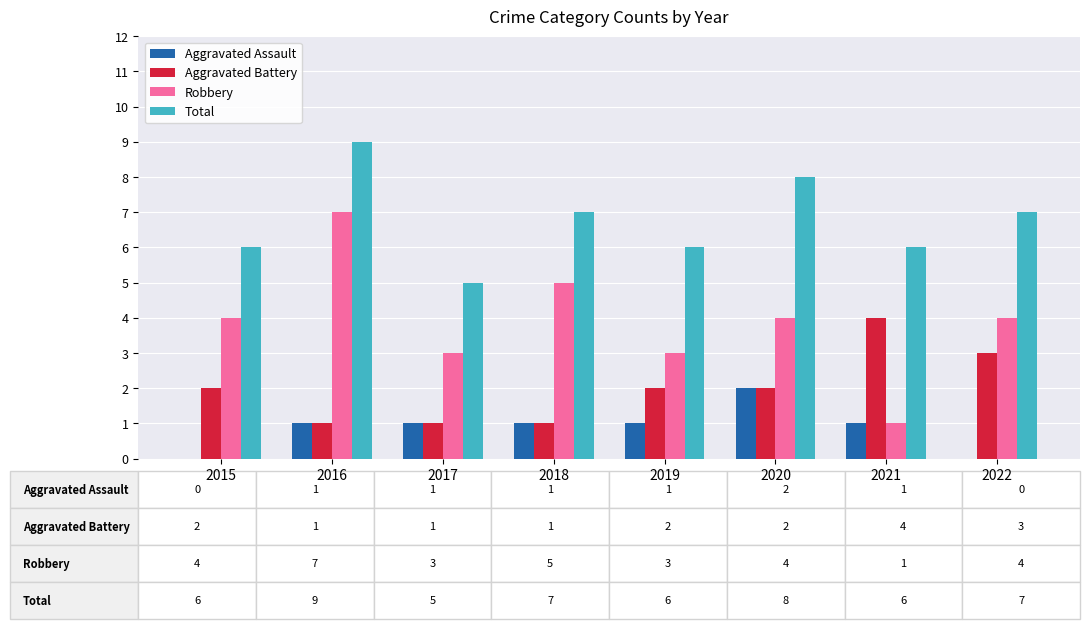

The value of Robbery at 2018 is 5. True or false?

True